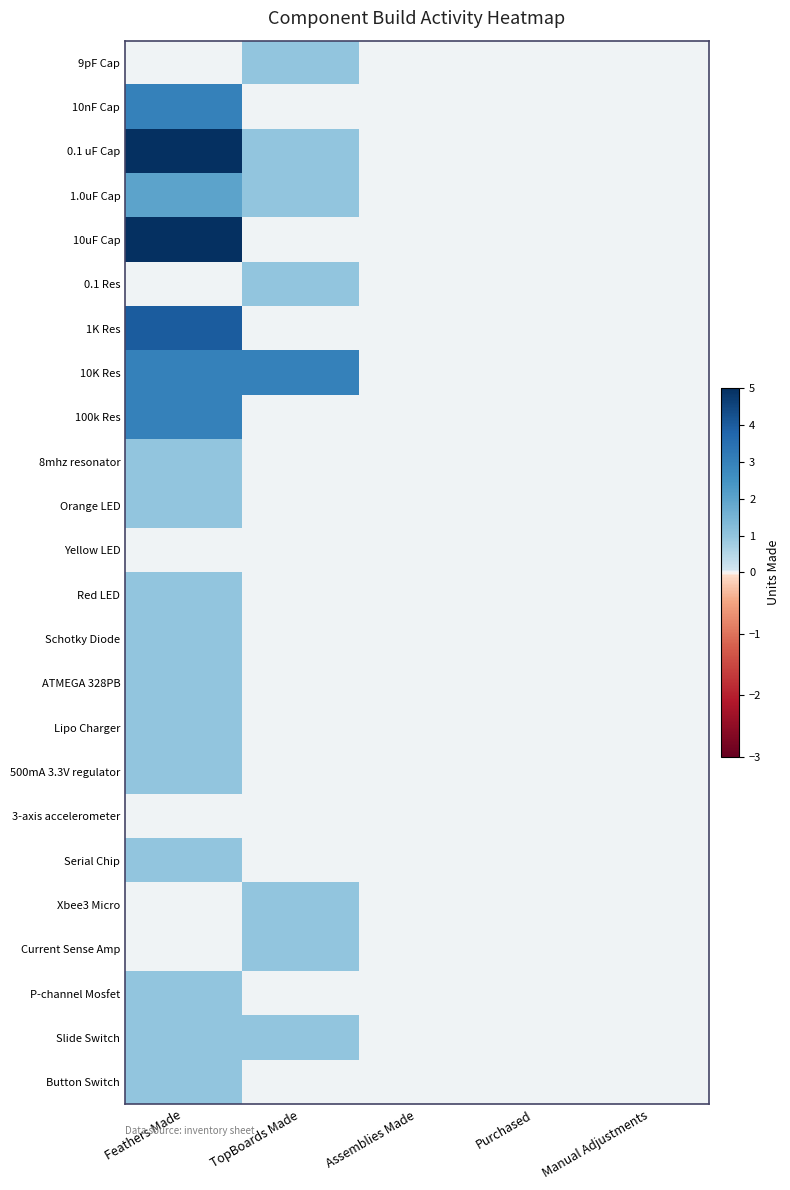

Rank the series at Assemblies Made from highest to lowest value.

9pF Cap, 10nF Cap, 0.1 uF Cap, 1.0uF Cap, 10uF Cap, 0.1 Res, 1K Res, 10K Res, 100k Res, 8mhz resonator, Orange LED, Yellow LED, Red LED, Schotky Diode, ATMEGA 328PB, Lipo Charger, 500mA 3.3V regulator, 3-axis accelerometer, Serial Chip, Xbee3 Micro, Current Sense Amp, P-channel Mosfet, Slide Switch, Button Switch